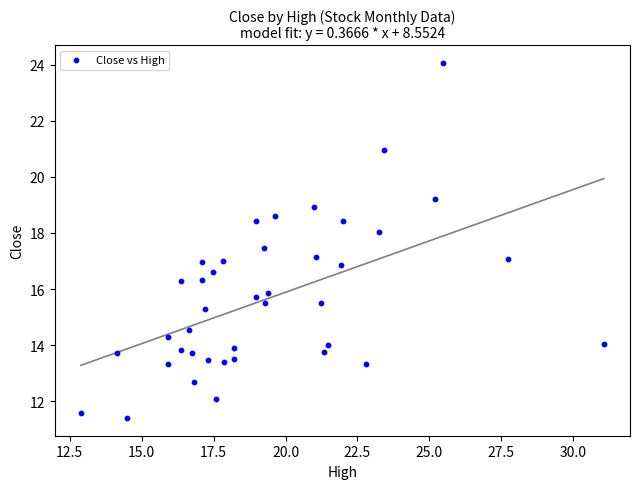

What is the range of X values (max minus min)?

18.2